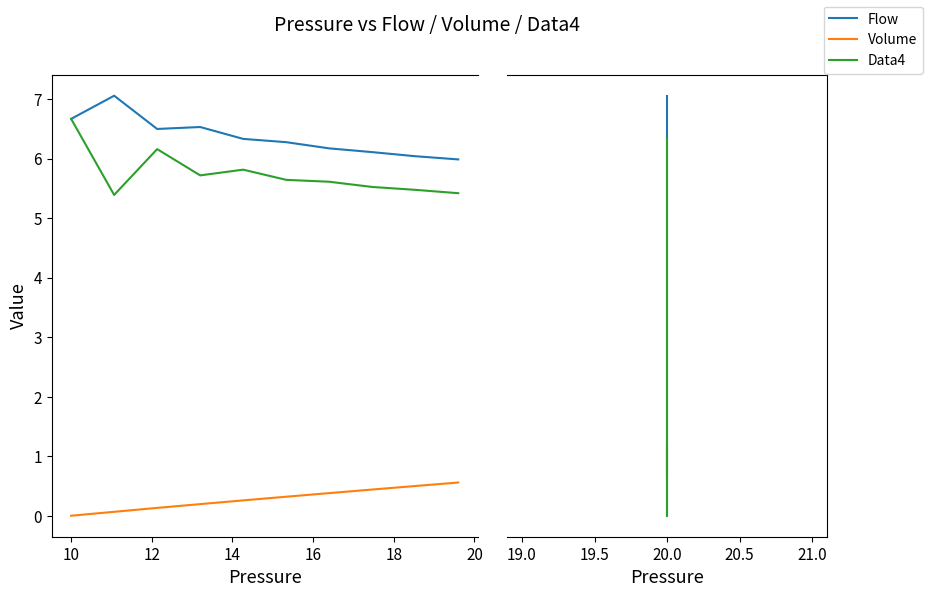

Which series has the largest total across all categories?

Flow